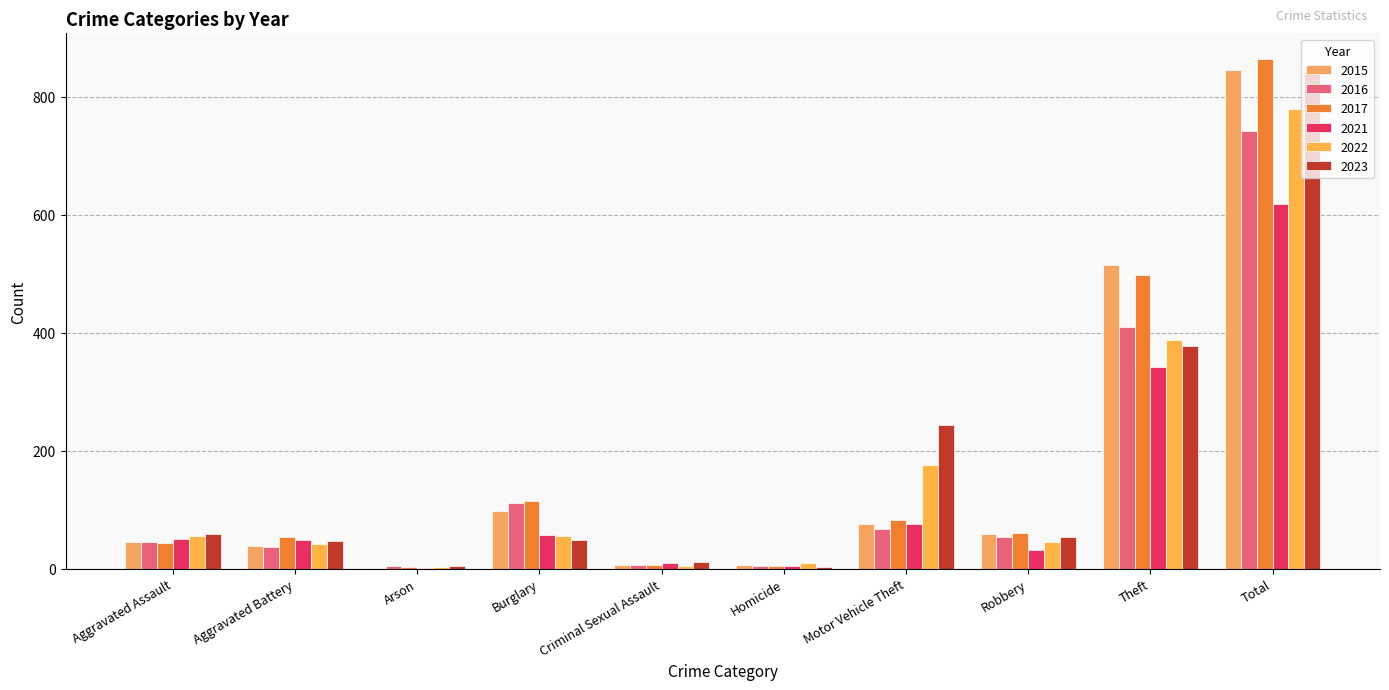

Are the bars horizontal?

No